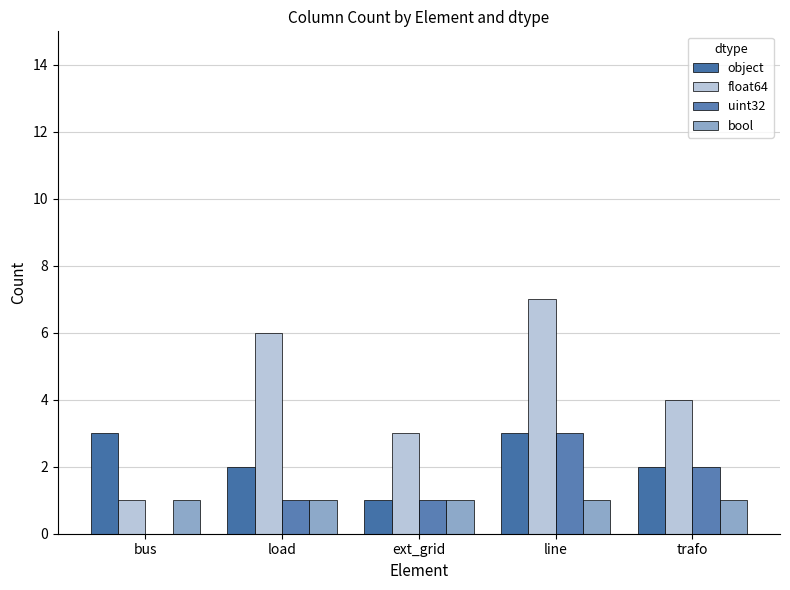

What is the maximum value shown in the chart?

7